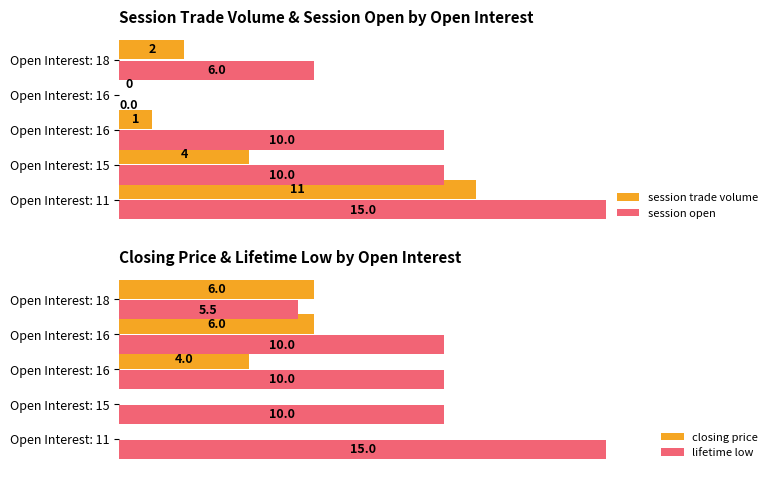

How many bars are there in total?

20